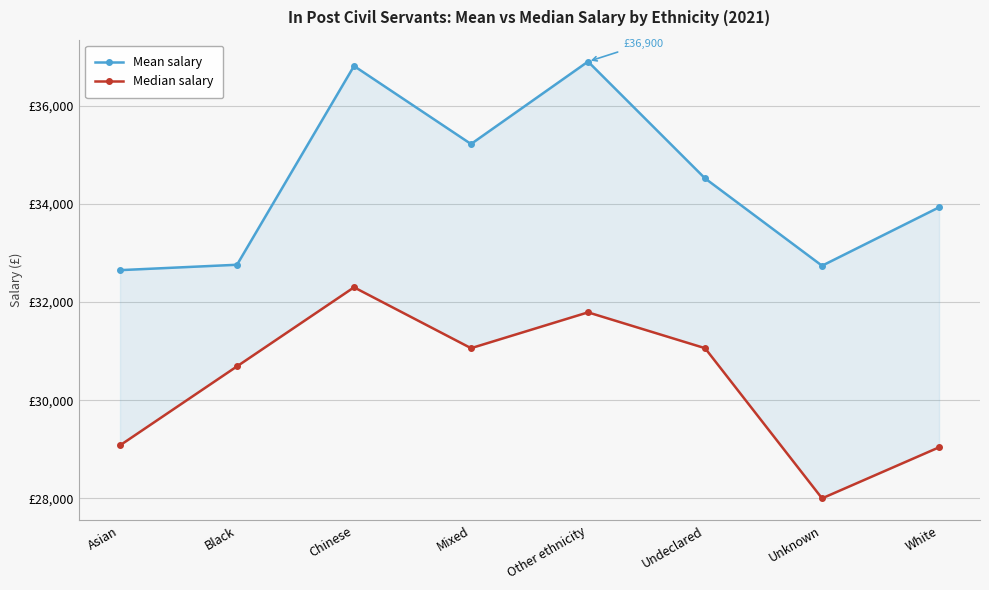

What position from the left is Chinese?

3